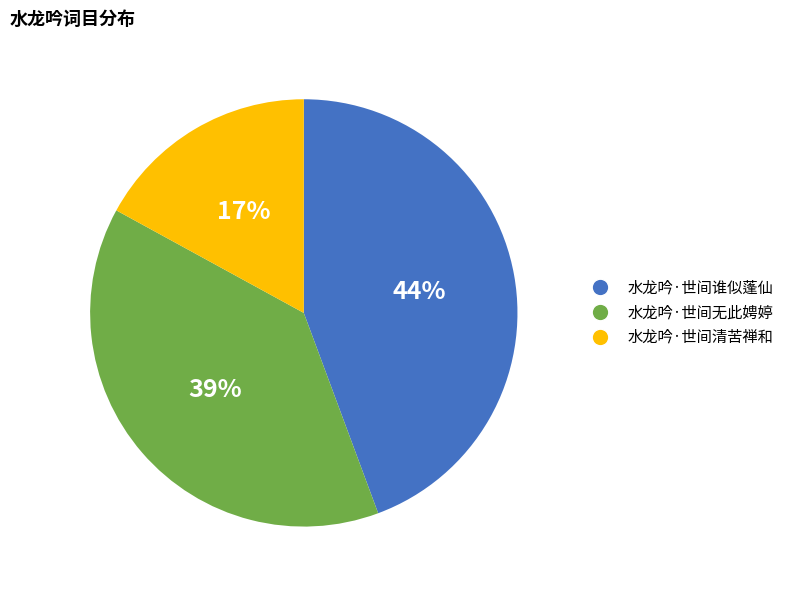

Which category has the biggest portion of the pie?

水龙吟·世间谁似蓬仙